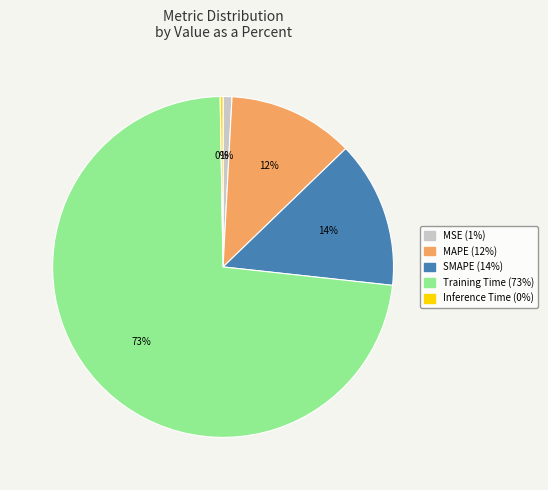

Is MAPE the majority of the pie?

No